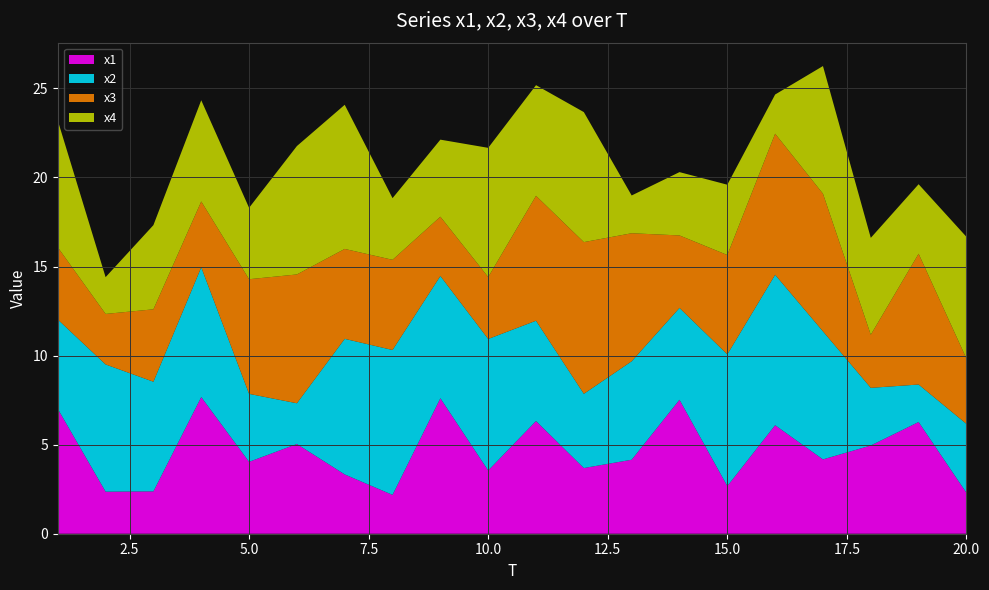

Reading right to left, what are all the values shown in this chart?

x1: 2.3	6.3	5.0	4.2	6.1	2.7	7.5	4.2	3.7	6.3	3.5	7.6	2.2	3.3	5.0	4.0	7.7	2.4	2.4	7.0
x2: 3.9	2.1	3.2	7.2	8.4	7.4	5.2	5.5	4.2	5.6	7.4	6.9	8.1	7.6	2.3	3.8	7.3	6.2	7.1	5.0
x3: 3.7	7.3	3.0	7.7	7.9	5.6	4.1	7.2	8.5	7.0	3.5	3.3	5.1	5.0	7.2	6.4	3.7	4.1	2.8	4.1
x4: 6.8	3.9	5.4	7.2	2.2	3.9	3.6	2.1	7.3	6.2	7.3	4.3	3.5	8.1	7.2	4.0	5.7	4.7	2.1	7.1